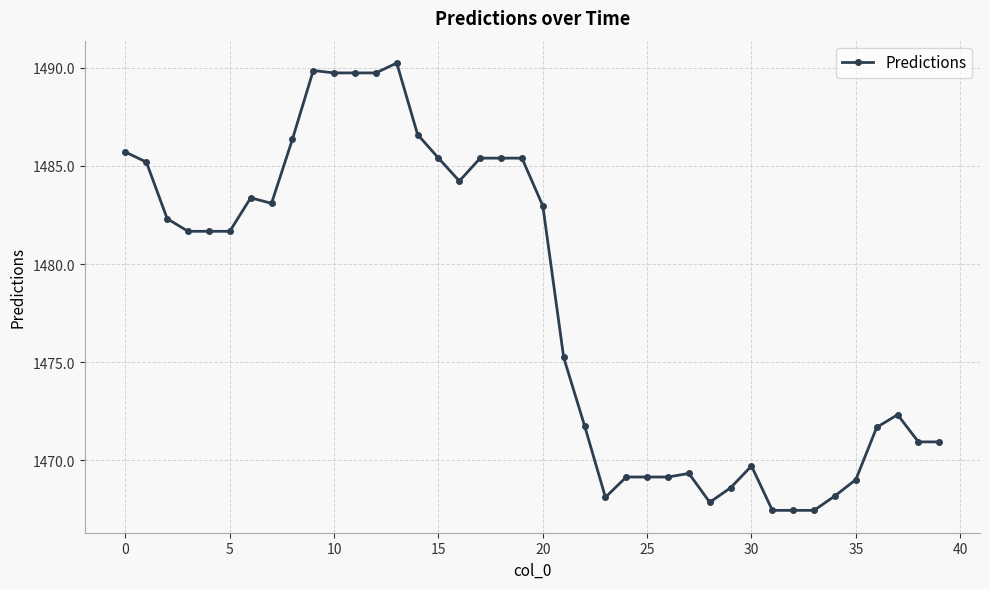

What is the value of the 25th point from the left?

1469.2